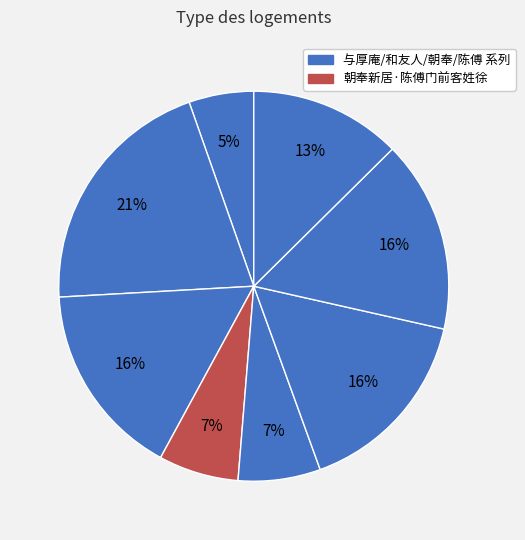

How many slices are in this pie chart?

8